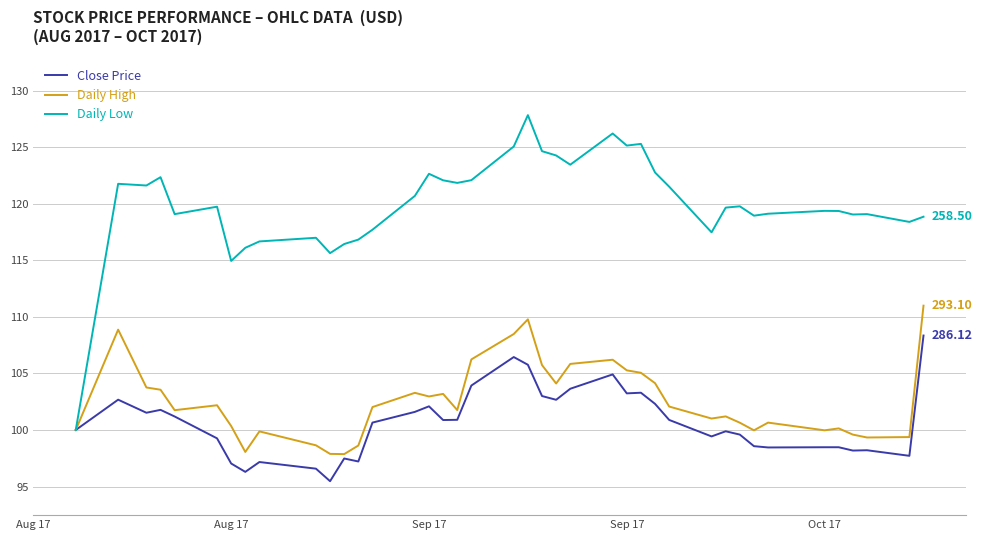

Which series has the widest spread of values?

Daily Low